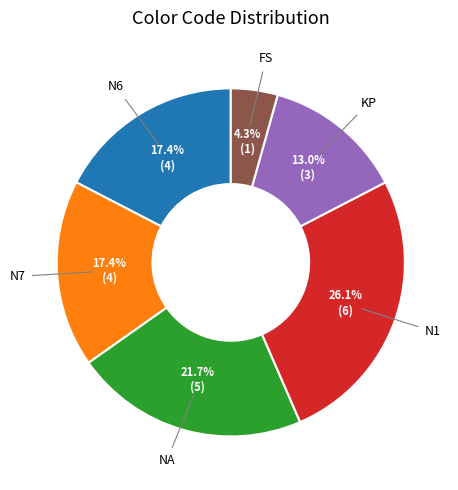

What is the ratio of the value at N6 to the value at KP?

1.3